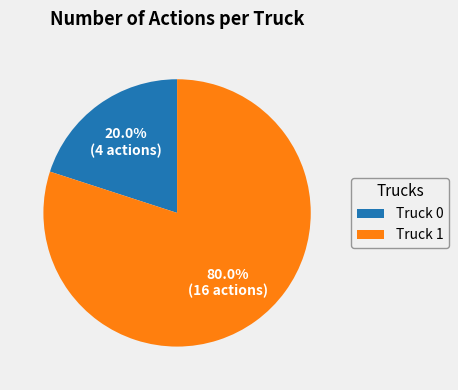

How many segments does this pie chart have?

2